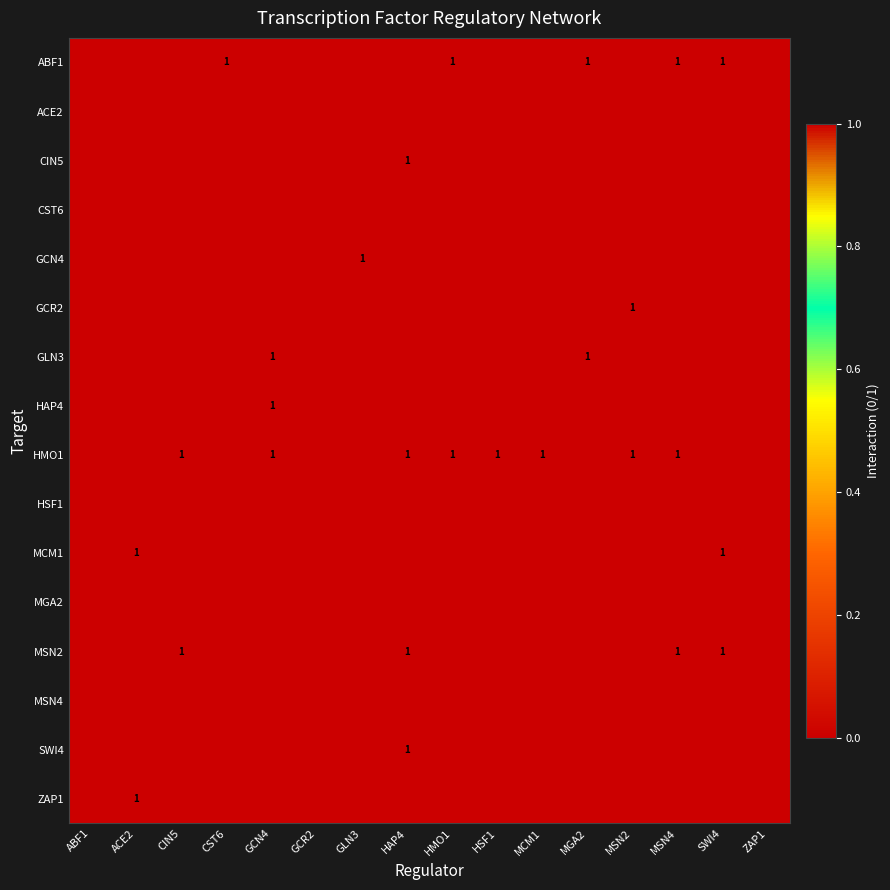

What is the difference between the ABF1 values at MCM1 and MGA2?

1